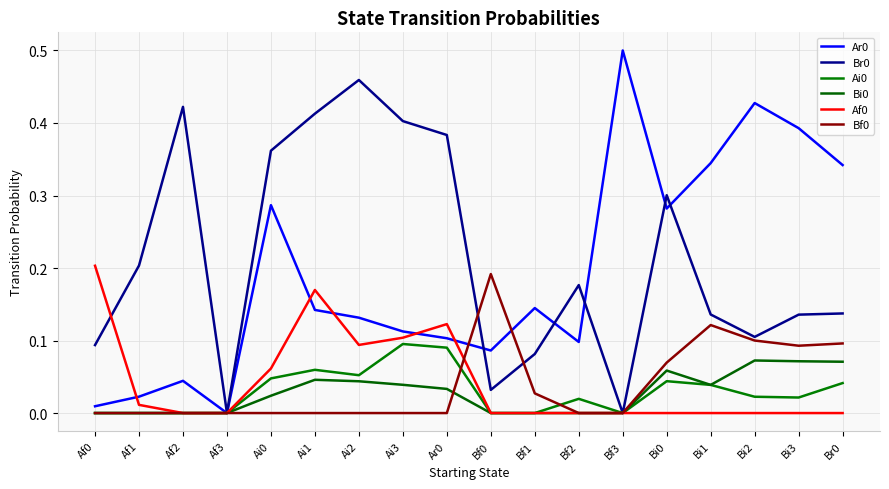

Does the chart display data point markers on the line(s)?

No